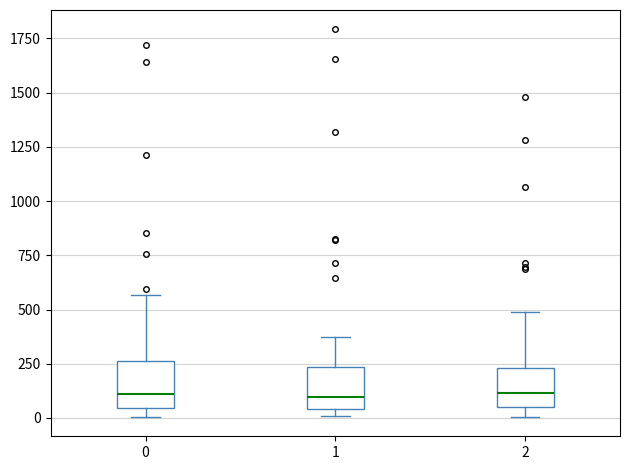

Reading left to right, transcribe this box plot: for each box, give where its median line is, the range the box spans, and where its two whiskers end, as read against the y-axis. The values are not printed on the chart, so give them approximately, as read against the axis.

0: median 100, box 50 to 250, whiskers 0 to 550
1: median 100, box 50 to 250, whiskers 0 to 400
2: median 100, box 50 to 250, whiskers 0 to 500